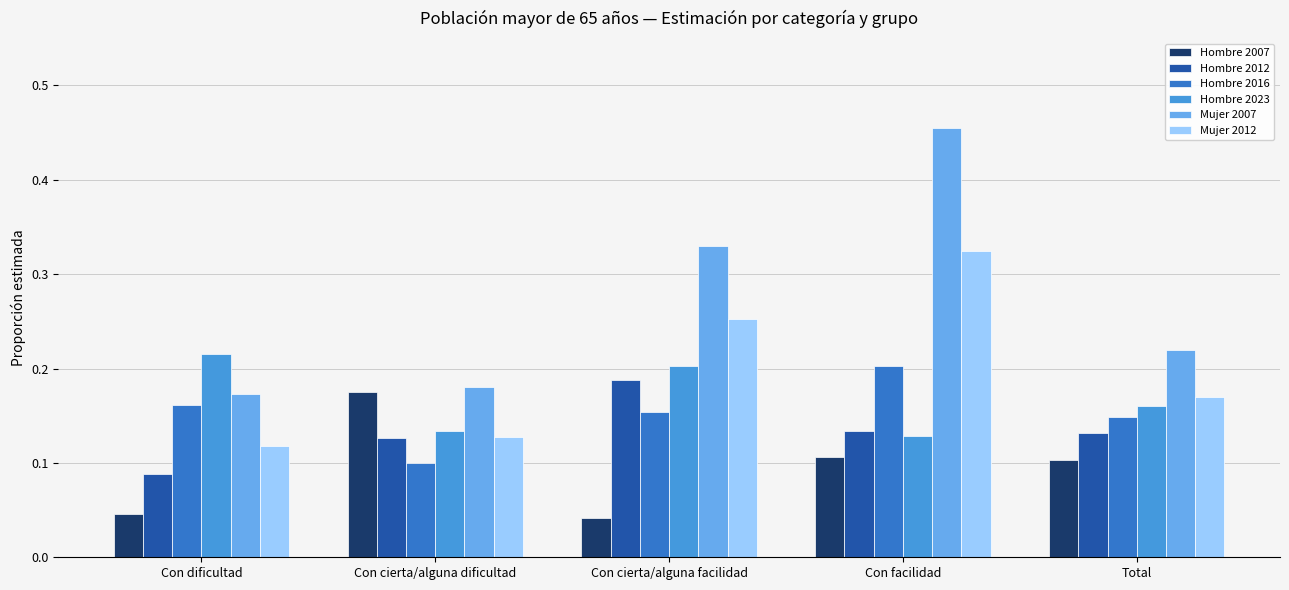

How many Hombre 2007 values are between 0 and 1?

5